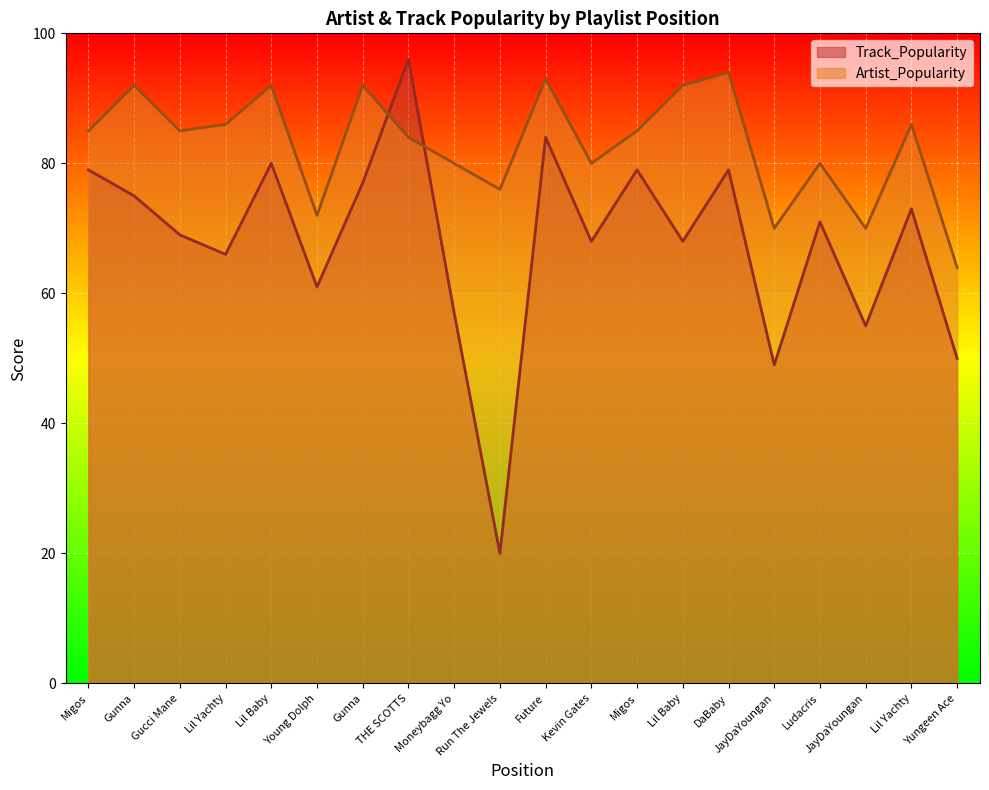

Which series has the largest total across all categories?

Artist_Popularity